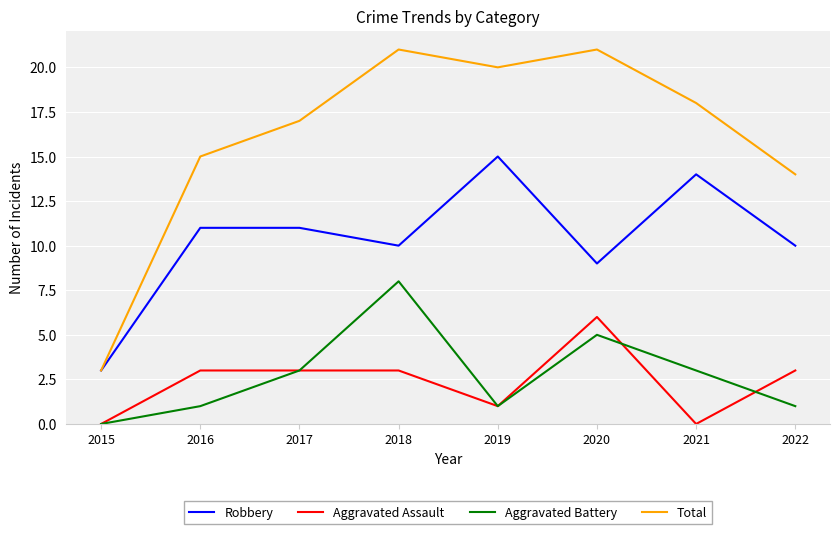

Is it true that Total equals 11 at 2020?

False